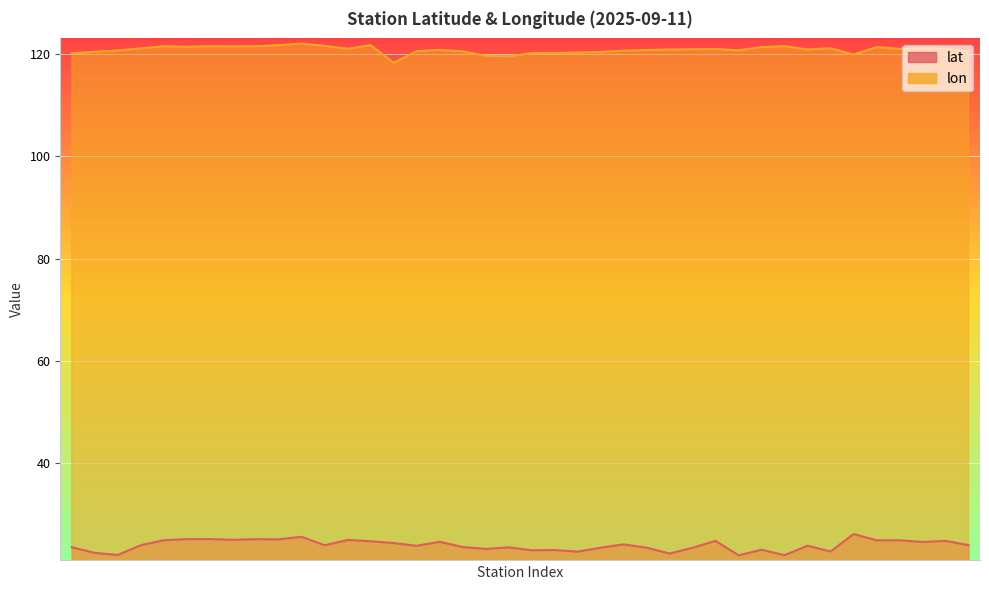

Is it true that lat equals 25.2 at 鞍部?

True